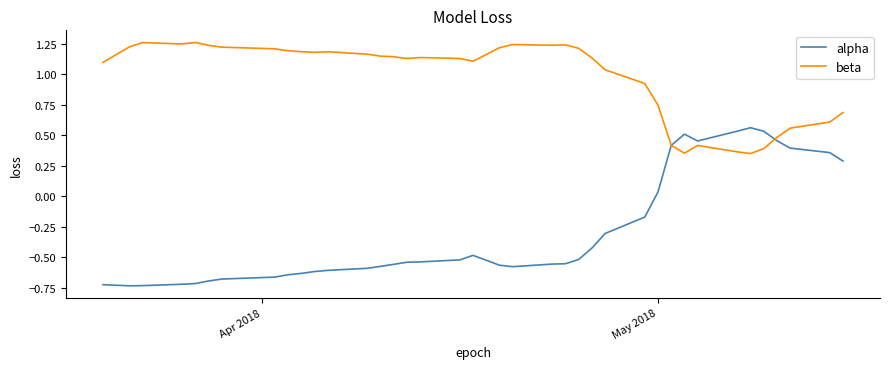

How many intersections are there between alpha and beta?

2